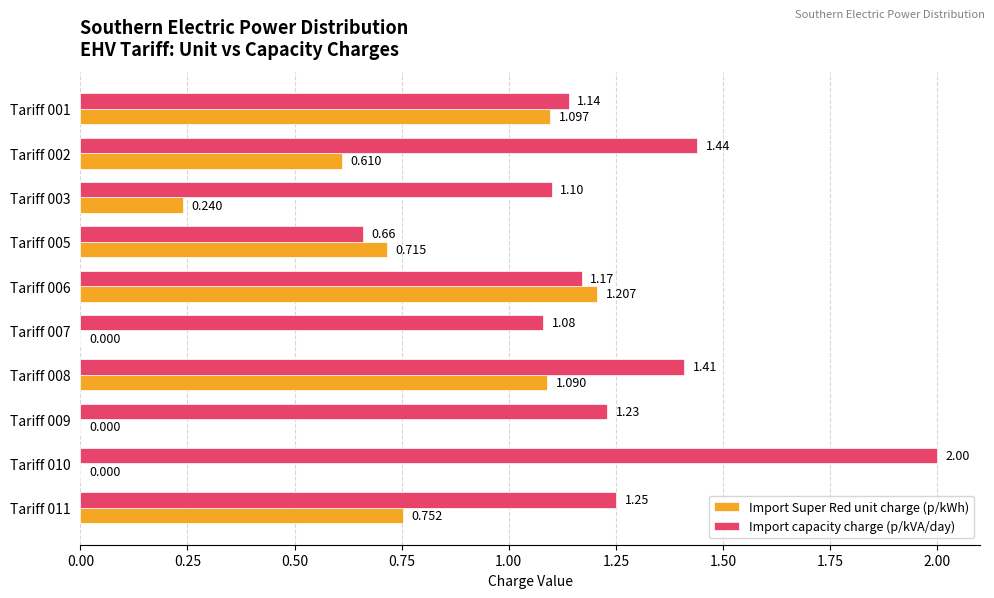

Which series has the largest total across all categories?

Import capacity charge (p/kVA/day)